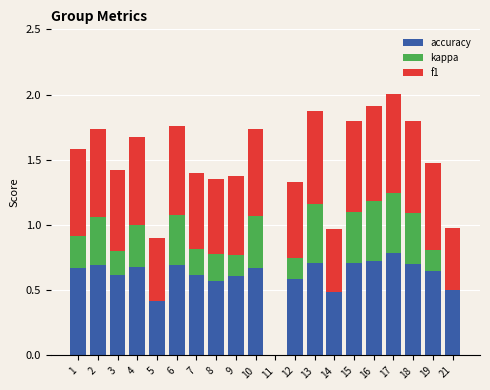

Are the bars horizontal?

No